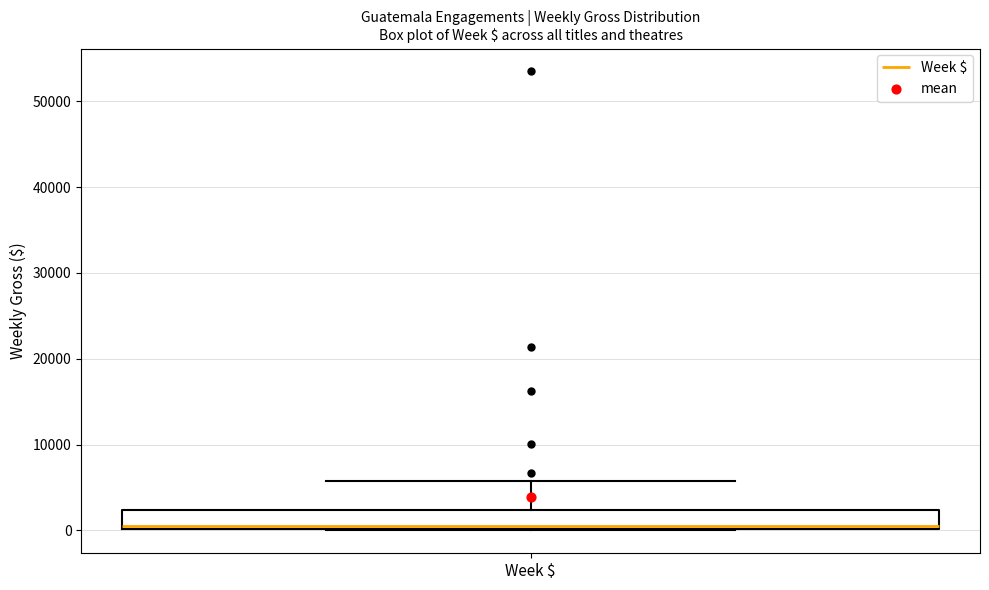

Where does the upper whisker of the box for Week $ end on the y-axis? The values are not printed on the chart, so give them approximately, as read against the axis.

6000